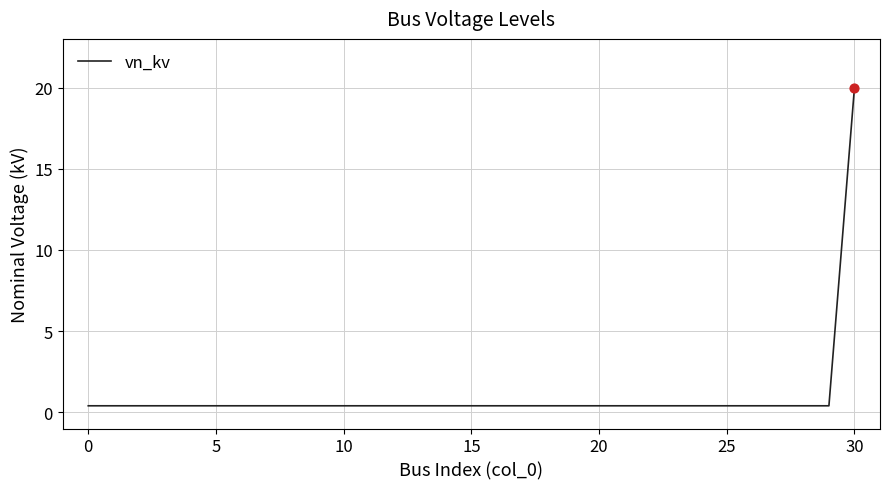

What is the greatest value displayed?

20.0